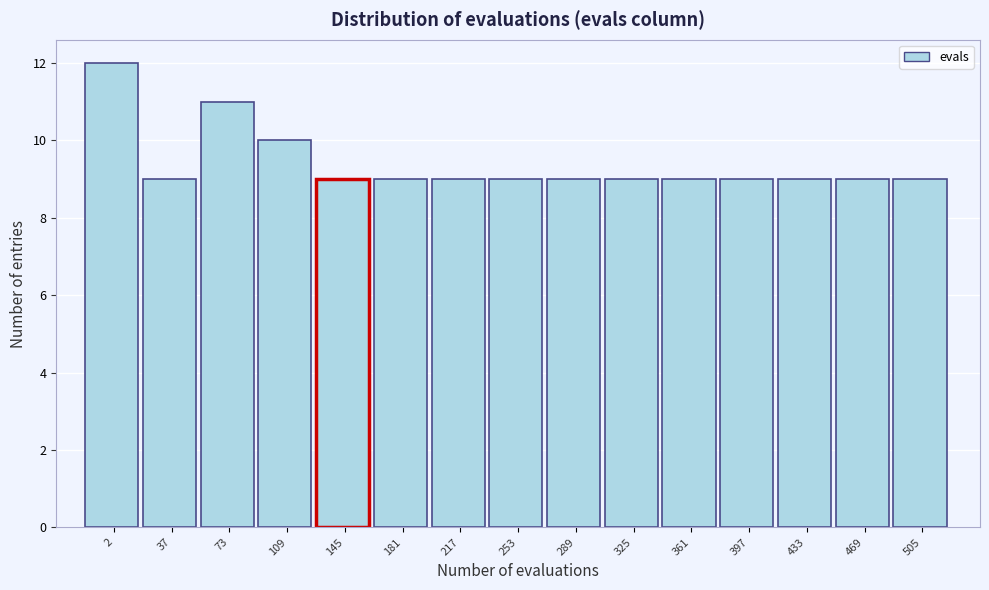

Reading left to right, extract all data points from this chart.

12	9	11	10	9	9	9	9	9	9	9	9	9	9	9